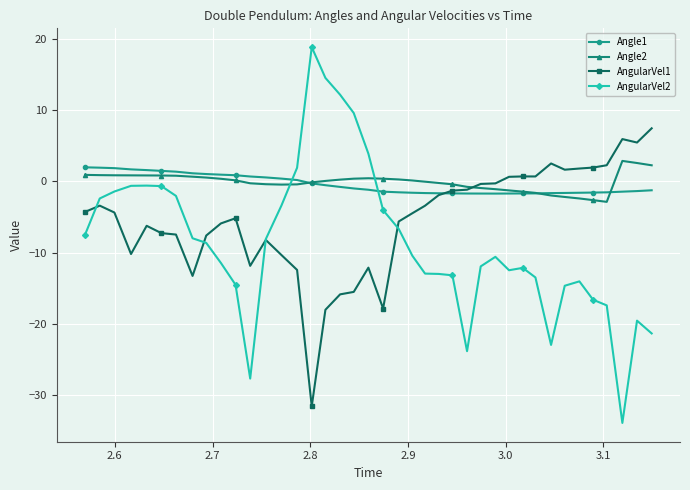

What is the value of the AngularVel1 point at the 6th from the left?

-7.3